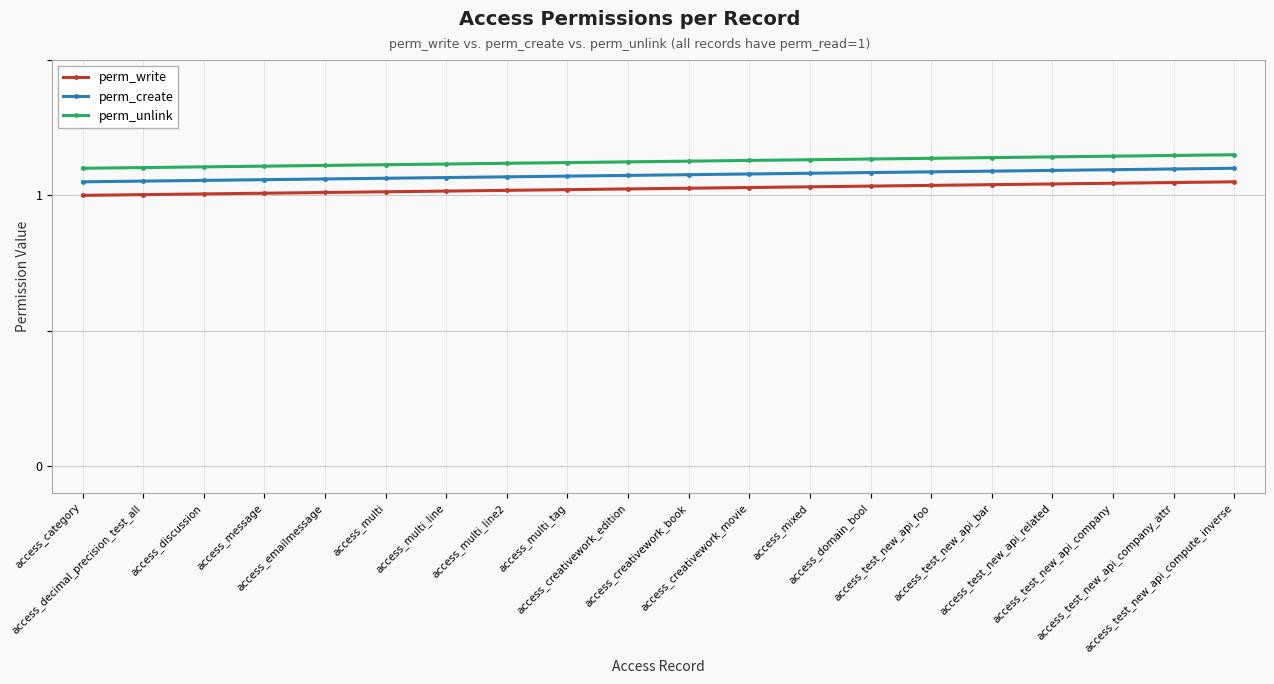

Count the number of data series in this chart.

3